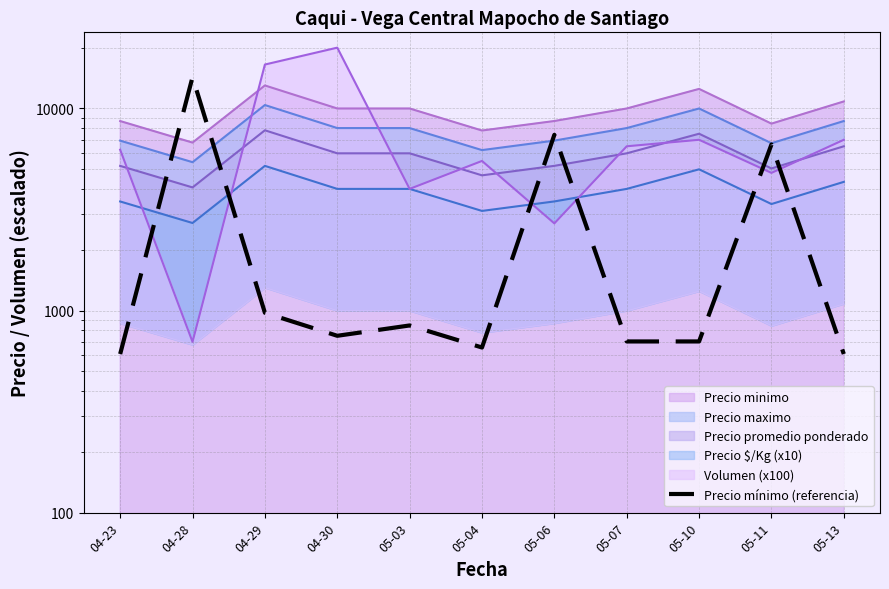

Where is the first local maximum?

04-28